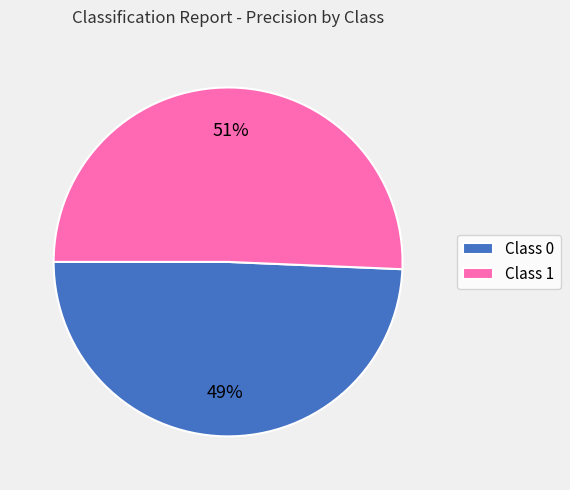

Is the sum of Class 0 and Class 1 greater than half?

Yes